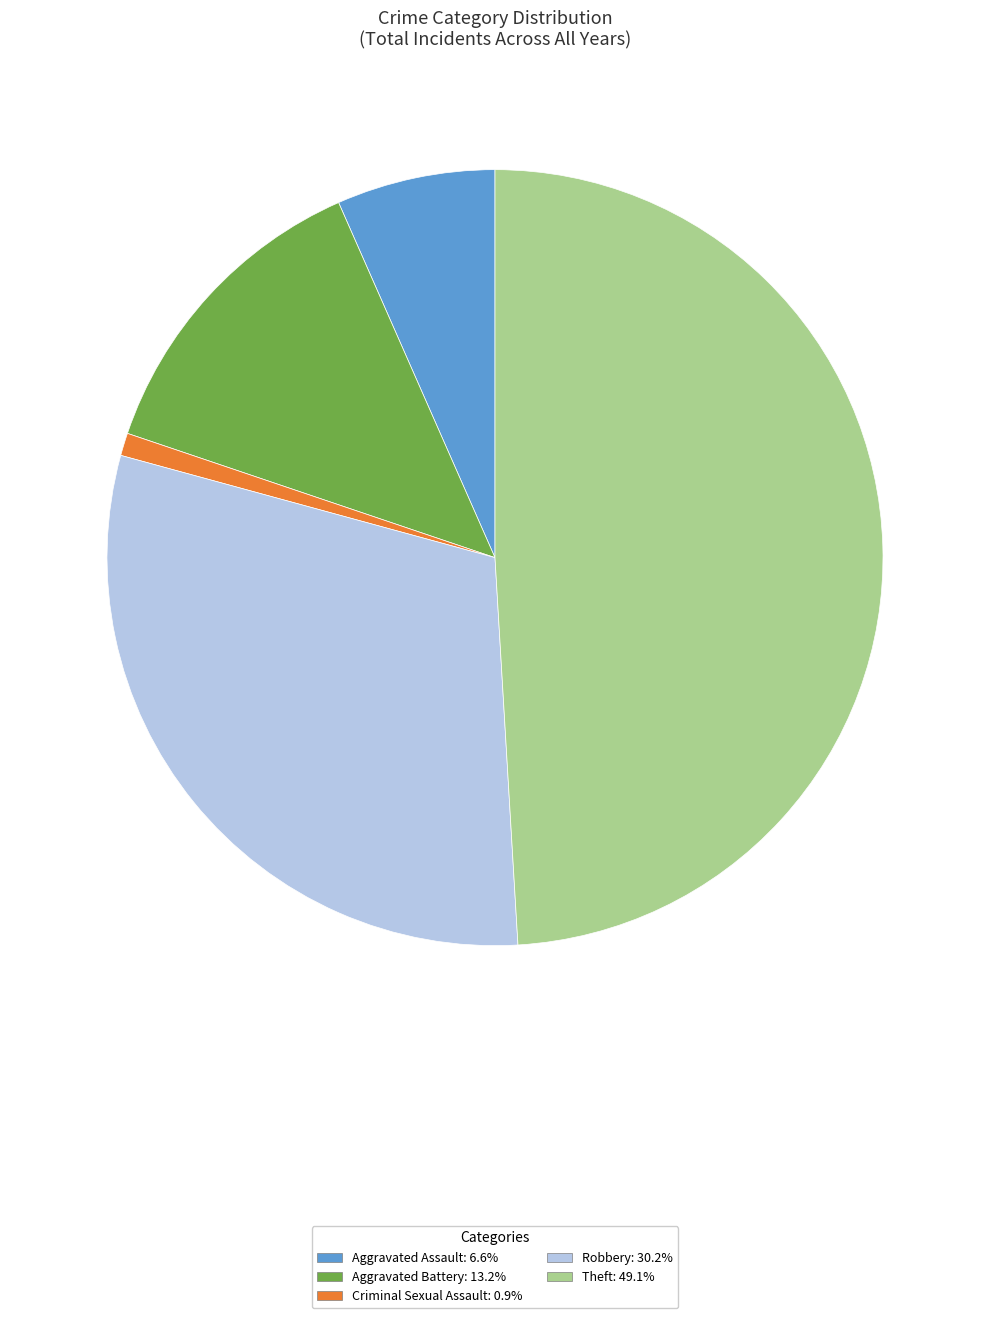

Is there a majority slice in this chart?

No